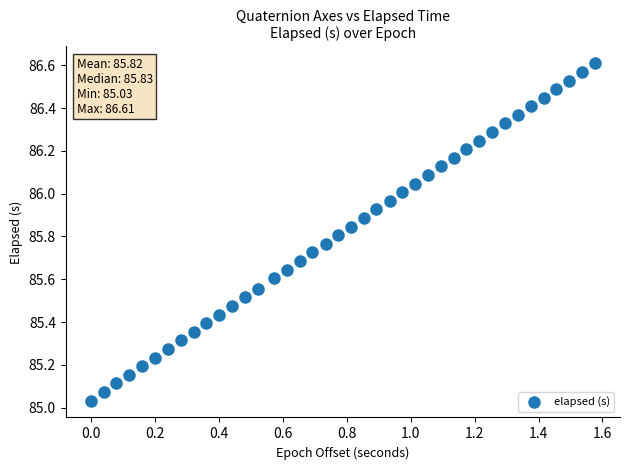

What is the range of X values (max minus min)?

1.6